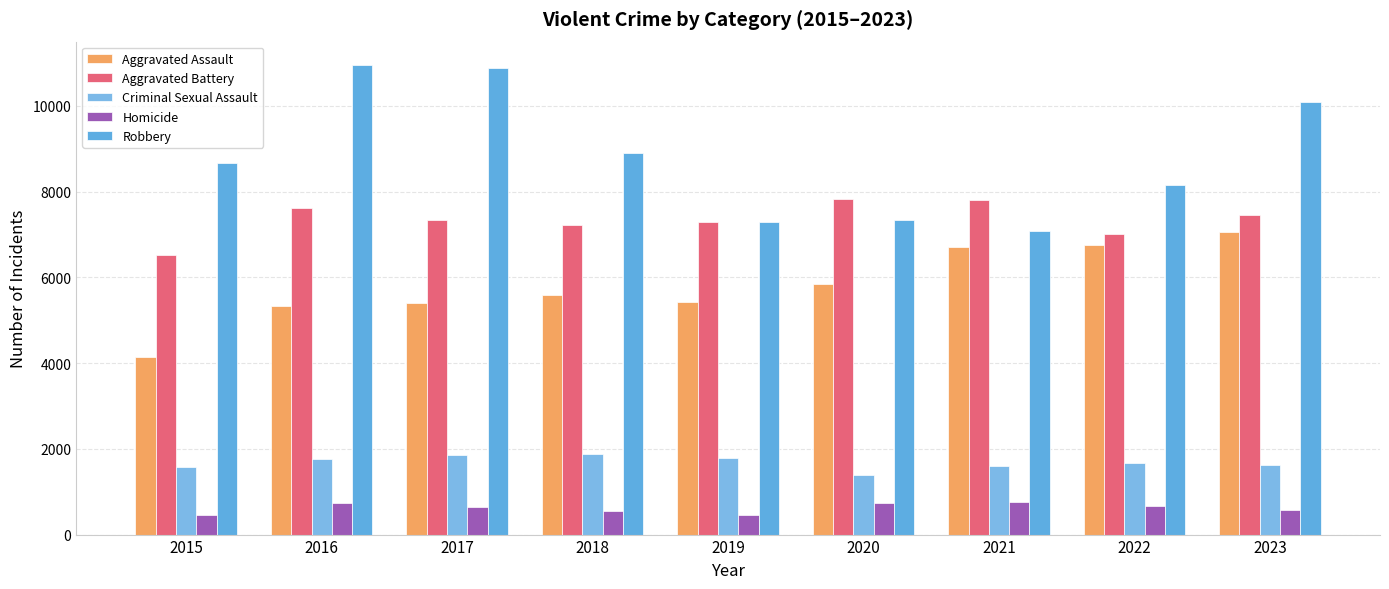

How many data points in Aggravated Battery are less than 7346?

4